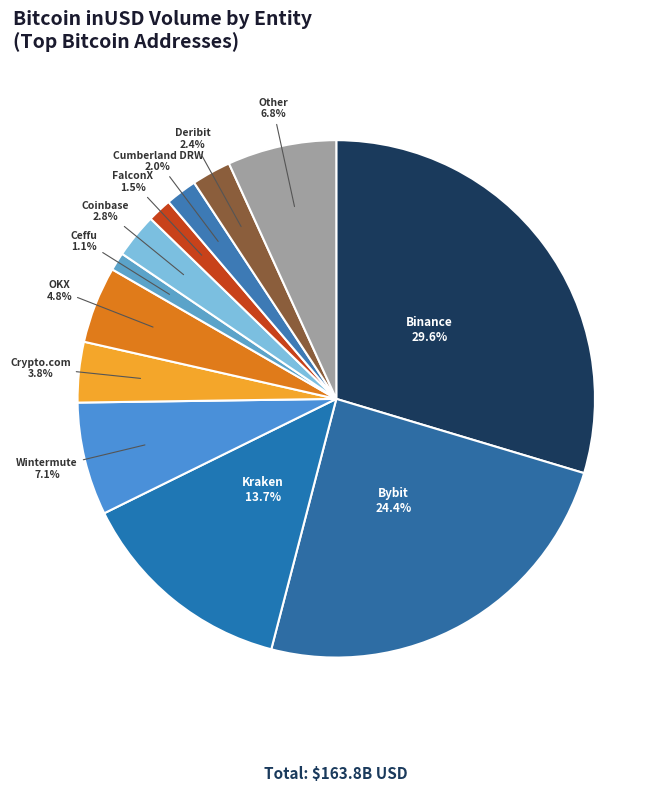

Count the number of slices in the pie.

12